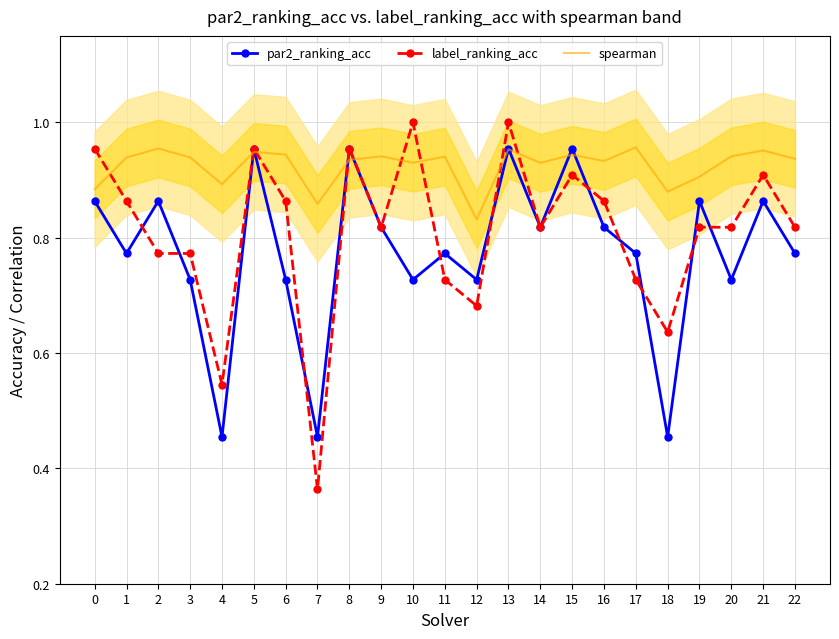

Reading right to left, extract all data points from this chart.

par2_ranking_acc: 22=0.8	21=0.9	20=0.7	19=0.9	18=0.5	17=0.8	16=0.8	15=1.0	14=0.8	13=1.0	12=0.7	11=0.8	10=0.7	9=0.8	8=1.0	7=0.5	6=0.7	5=1.0	4=0.5	3=0.7	2=0.9	1=0.8	0=0.9
label_ranking_acc: 22=0.8	21=0.9	20=0.8	19=0.8	18=0.6	17=0.7	16=0.9	15=0.9	14=0.8	13=1.0	12=0.7	11=0.7	10=1.0	9=0.8	8=1.0	7=0.4	6=0.9	5=1.0	4=0.5	3=0.8	2=0.8	1=0.9	0=1.0
spearman: 22=0.9	21=1.0	20=0.9	19=0.9	18=0.9	17=1.0	16=0.9	15=0.9	14=0.9	13=1.0	12=0.8	11=0.9	10=0.9	9=0.9	8=0.9	7=0.9	6=0.9	5=0.9	4=0.9	3=0.9	2=1.0	1=0.9	0=0.9